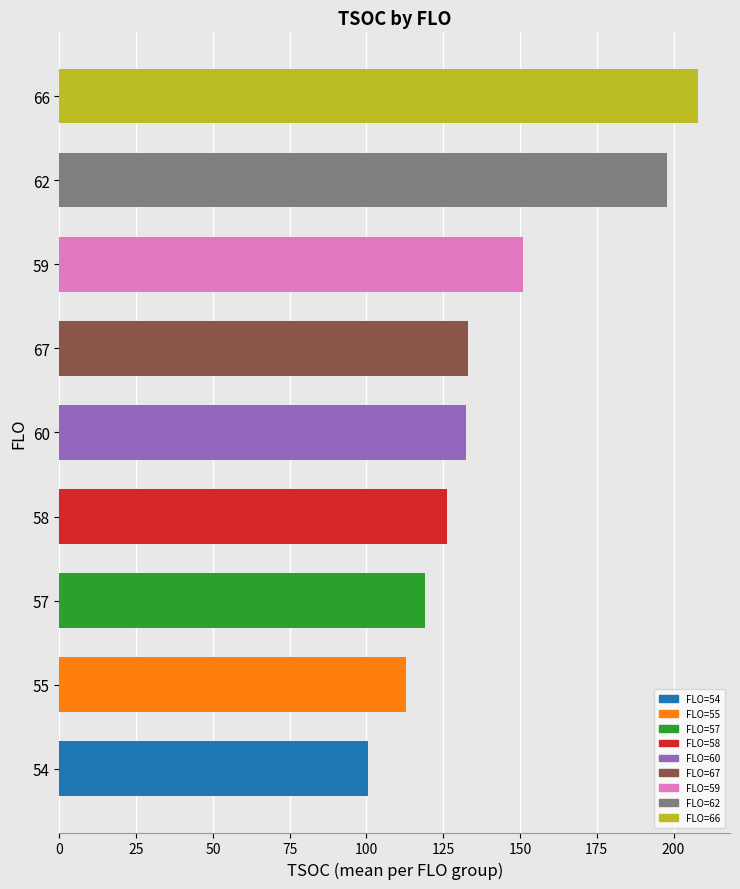

What is the smallest value displayed?

100.5